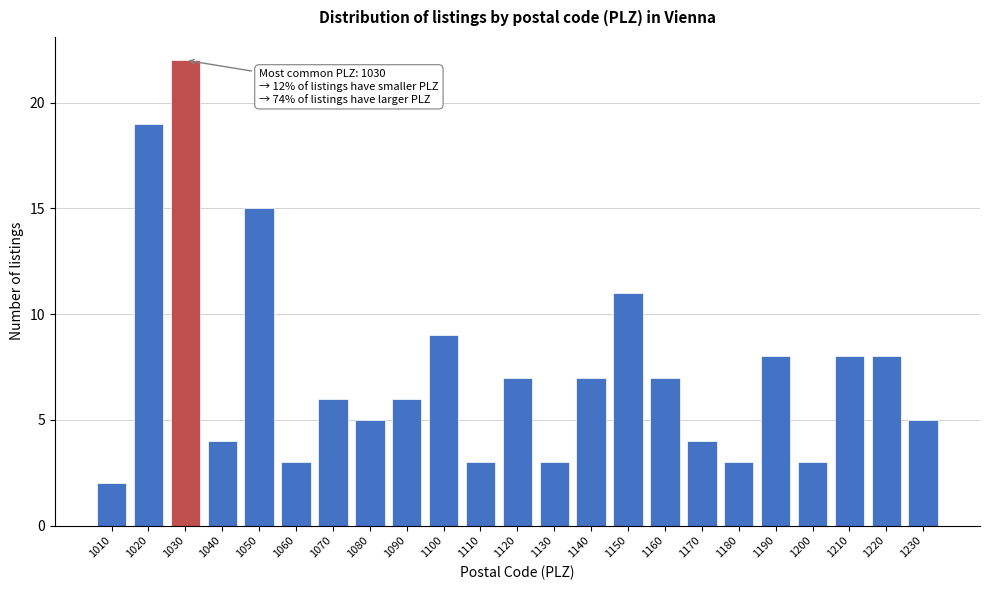

Reading right to left, transcribe all the data shown in this chart.

1230=5	1220=8	1210=8	1200=3	1190=8	1180=3	1170=4	1160=7	1150=11	1140=7	1130=3	1120=7	1110=3	1100=9	1090=6	1080=5	1070=6	1060=3	1050=15	1040=4	1030=22	1020=19	1010=2